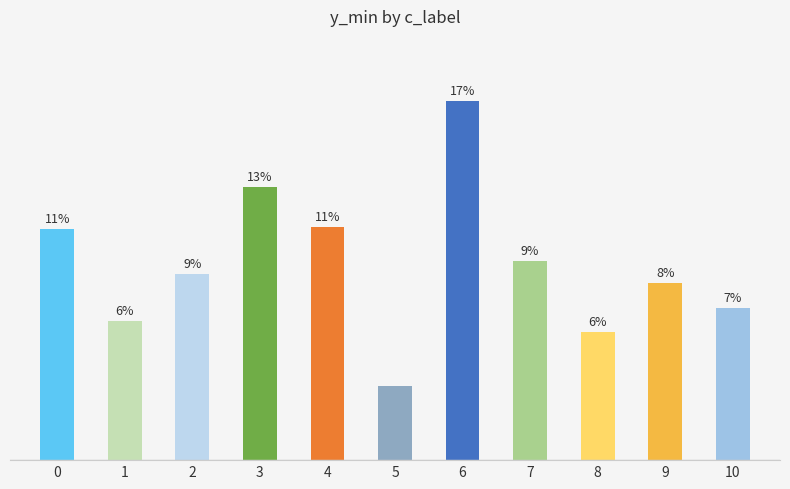

Are the bars horizontal?

No